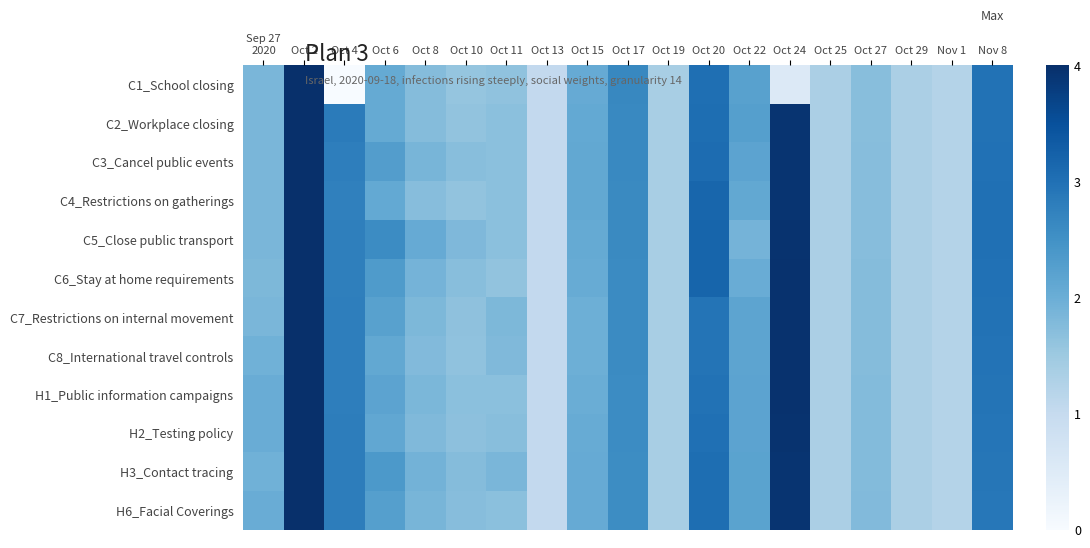

Reading right to left, list all the values displayed in this chart.

C1_School closing: Nov 8=3.0	Nov 1=1.2	Oct 29=1.3	Oct 27=1.7	Oct 25=1.3	Oct 24=0.5	Oct 22=2.2	Oct 20=3.0	Oct 19=1.4	Oct 17=2.6	Oct 15=2.1	Oct 13=1.0	Oct 11=1.6	Oct 10=1.6	Oct 8=1.7	Oct 6=2.1	Oct 4=0.0	Oct 2=4.0	Sep 27
2020=1.8
C2_Workplace closing: Nov 8=3.0	Nov 1=1.2	Oct 29=1.3	Oct 27=1.7	Oct 25=1.3	Oct 24=3.9	Oct 22=2.3	Oct 20=3.0	Oct 19=1.4	Oct 17=2.6	Oct 15=2.1	Oct 13=1.0	Oct 11=1.7	Oct 10=1.6	Oct 8=1.7	Oct 6=2.1	Oct 4=2.8	Oct 2=4.0	Sep 27
2020=1.8
C3_Cancel public events: Nov 8=3.0	Nov 1=1.2	Oct 29=1.3	Oct 27=1.7	Oct 25=1.3	Oct 24=3.9	Oct 22=2.2	Oct 20=3.1	Oct 19=1.4	Oct 17=2.6	Oct 15=2.1	Oct 13=1.0	Oct 11=1.7	Oct 10=1.7	Oct 8=1.9	Oct 6=2.3	Oct 4=2.8	Oct 2=4.0	Sep 27
2020=1.8
C4_Restrictions on gatherings: Nov 8=3.0	Nov 1=1.2	Oct 29=1.3	Oct 27=1.7	Oct 25=1.3	Oct 24=3.9	Oct 22=2.1	Oct 20=3.2	Oct 19=1.4	Oct 17=2.6	Oct 15=2.1	Oct 13=1.0	Oct 11=1.7	Oct 10=1.6	Oct 8=1.7	Oct 6=2.1	Oct 4=2.8	Oct 2=4.0	Sep 27
2020=1.8
C5_Close public transport: Nov 8=3.0	Nov 1=1.2	Oct 29=1.3	Oct 27=1.7	Oct 25=1.3	Oct 24=3.9	Oct 22=1.9	Oct 20=3.2	Oct 19=1.4	Oct 17=2.6	Oct 15=2.1	Oct 13=1.0	Oct 11=1.7	Oct 10=1.8	Oct 8=2.0	Oct 6=2.6	Oct 4=2.8	Oct 2=4.0	Sep 27
2020=1.8
C6_Stay at home requirements: Nov 8=3.0	Nov 1=1.2	Oct 29=1.3	Oct 27=1.7	Oct 25=1.3	Oct 24=4.0	Oct 22=2.0	Oct 20=3.2	Oct 19=1.4	Oct 17=2.6	Oct 15=2.0	Oct 13=1.0	Oct 11=1.6	Oct 10=1.7	Oct 8=1.9	Oct 6=2.3	Oct 4=2.8	Oct 2=4.0	Sep 27
2020=1.8
C7_Restrictions on internal movement: Nov 8=3.0	Nov 1=1.2	Oct 29=1.3	Oct 27=1.7	Oct 25=1.3	Oct 24=4.0	Oct 22=2.2	Oct 20=2.9	Oct 19=1.4	Oct 17=2.6	Oct 15=2.0	Oct 13=1.0	Oct 11=1.8	Oct 10=1.6	Oct 8=1.8	Oct 6=2.2	Oct 4=2.8	Oct 2=4.0	Sep 27
2020=1.8
C8_International travel controls: Nov 8=3.0	Nov 1=1.2	Oct 29=1.3	Oct 27=1.7	Oct 25=1.3	Oct 24=4.0	Oct 22=2.2	Oct 20=2.9	Oct 19=1.4	Oct 17=2.6	Oct 15=2.0	Oct 13=1.0	Oct 11=1.8	Oct 10=1.6	Oct 8=1.8	Oct 6=2.1	Oct 4=2.8	Oct 2=4.0	Sep 27
2020=1.9
H1_Public information campaigns: Nov 8=3.0	Nov 1=1.2	Oct 29=1.3	Oct 27=1.8	Oct 25=1.3	Oct 24=4.0	Oct 22=2.2	Oct 20=3.0	Oct 19=1.4	Oct 17=2.6	Oct 15=2.0	Oct 13=1.0	Oct 11=1.7	Oct 10=1.7	Oct 8=1.8	Oct 6=2.2	Oct 4=2.8	Oct 2=4.0	Sep 27
2020=2.0
H2_Testing policy: Nov 8=2.9	Nov 1=1.2	Oct 29=1.3	Oct 27=1.8	Oct 25=1.3	Oct 24=3.9	Oct 22=2.2	Oct 20=3.0	Oct 19=1.4	Oct 17=2.6	Oct 15=2.0	Oct 13=1.0	Oct 11=1.7	Oct 10=1.7	Oct 8=1.8	Oct 6=2.1	Oct 4=2.8	Oct 2=4.0	Sep 27
2020=2.0
H3_Contact tracing: Nov 8=2.9	Nov 1=1.2	Oct 29=1.3	Oct 27=1.8	Oct 25=1.3	Oct 24=3.9	Oct 22=2.2	Oct 20=3.0	Oct 19=1.4	Oct 17=2.6	Oct 15=2.1	Oct 13=1.0	Oct 11=1.8	Oct 10=1.7	Oct 8=1.9	Oct 6=2.4	Oct 4=2.8	Oct 2=4.0	Sep 27
2020=1.9
H6_Facial Coverings: Nov 8=2.9	Nov 1=1.2	Oct 29=1.3	Oct 27=1.8	Oct 25=1.3	Oct 24=3.9	Oct 22=2.2	Oct 20=3.0	Oct 19=1.4	Oct 17=2.6	Oct 15=2.1	Oct 13=1.0	Oct 11=1.7	Oct 10=1.7	Oct 8=1.9	Oct 6=2.3	Oct 4=2.8	Oct 2=4.0	Sep 27
2020=2.0